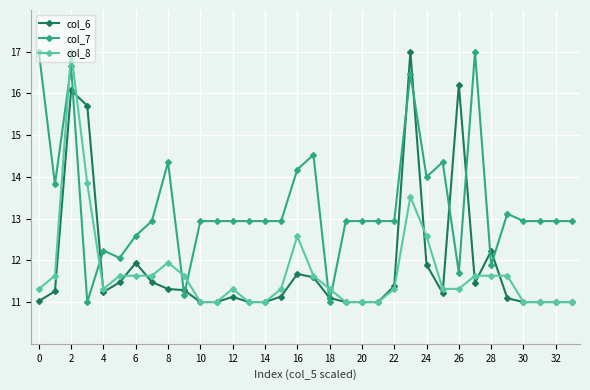

Which series has the largest total across all categories?

col_7